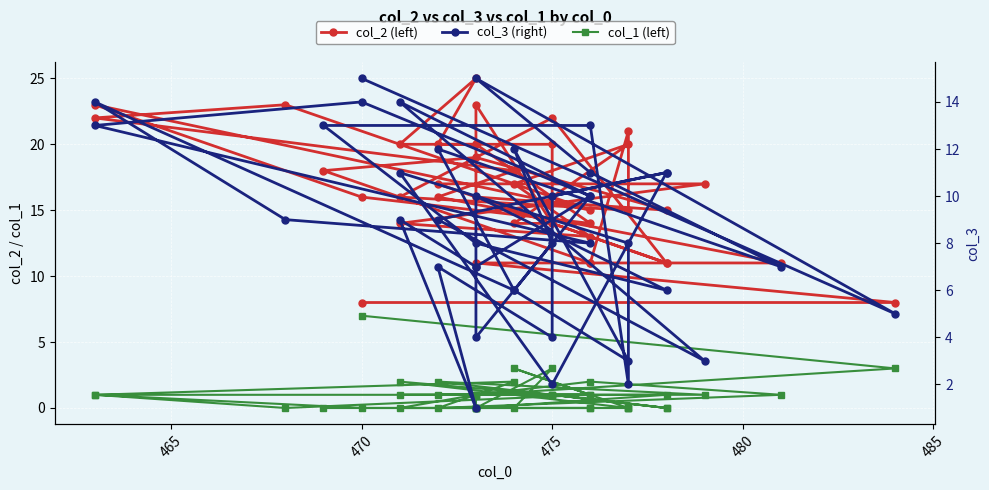

What is the label of the 3rd point from the left?

470